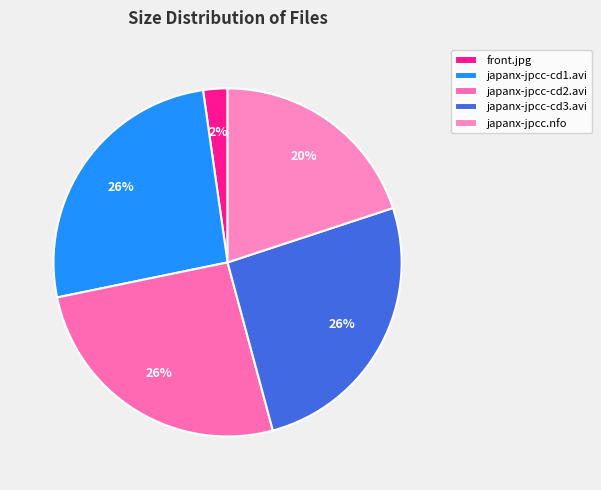

Does japanx-jpcc-cd1.avi account for over 50% of the chart?

No